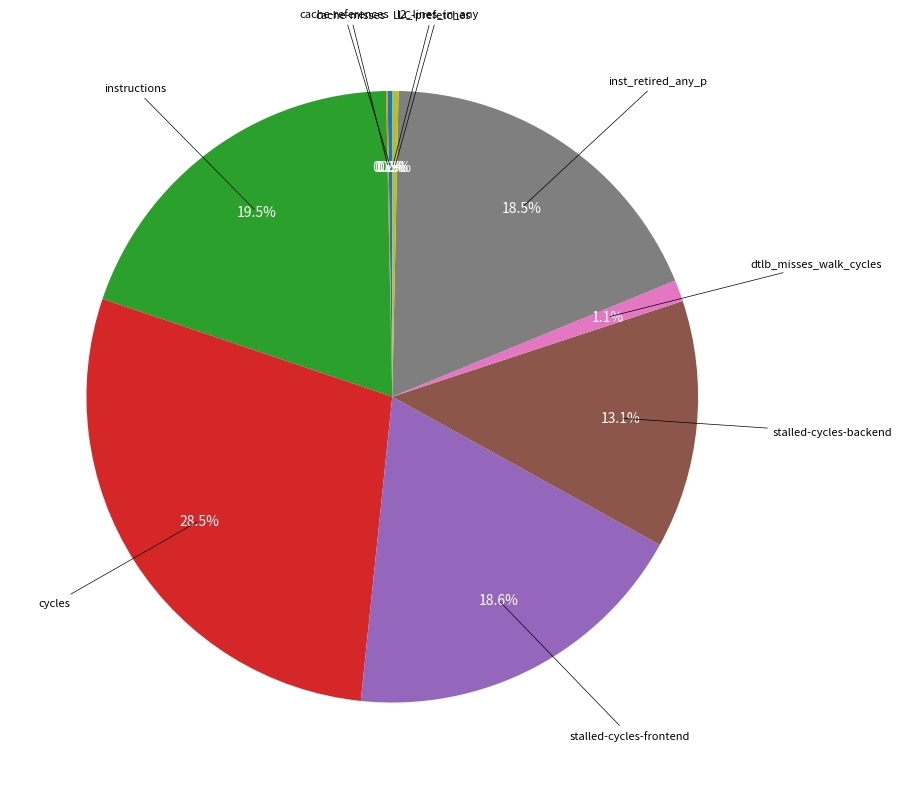

Is there any slice that represents more than half of the pie?

No